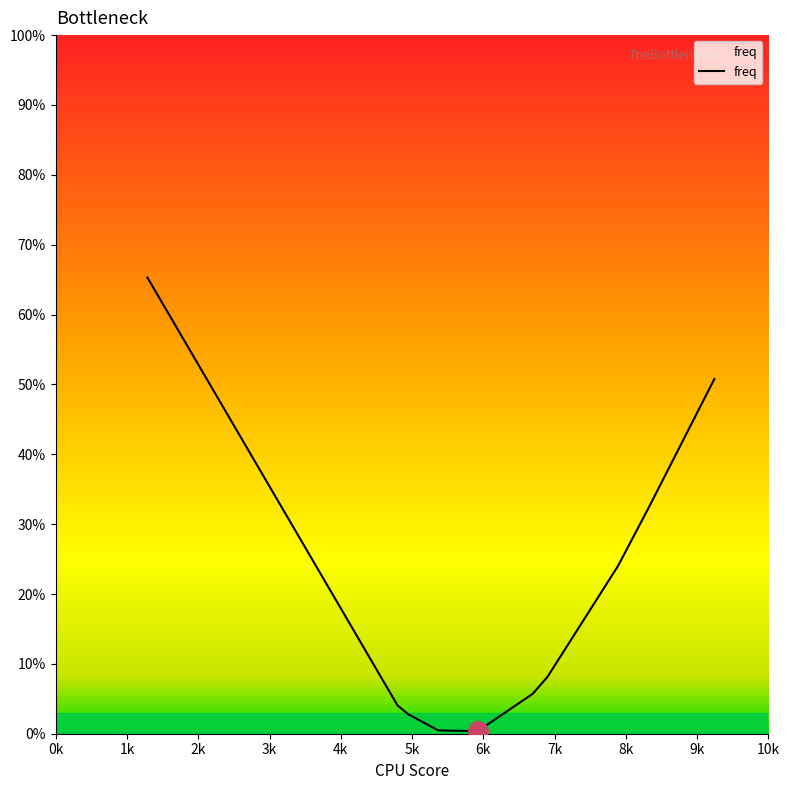

What is the maximum value shown in the chart?

65.3